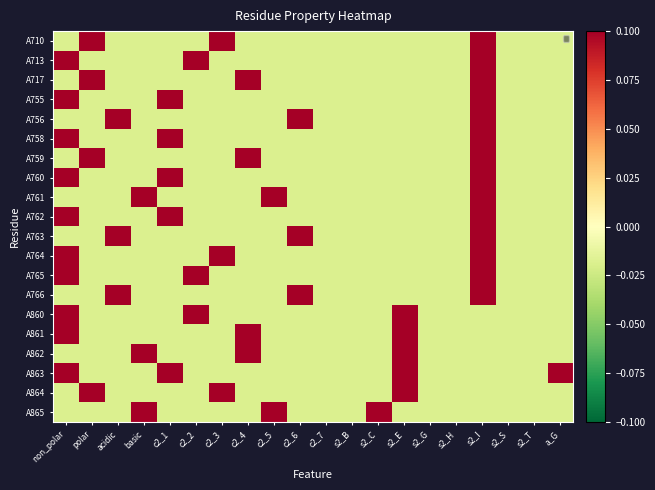

What is the spread (max minus min) of values at a_G?

0.1